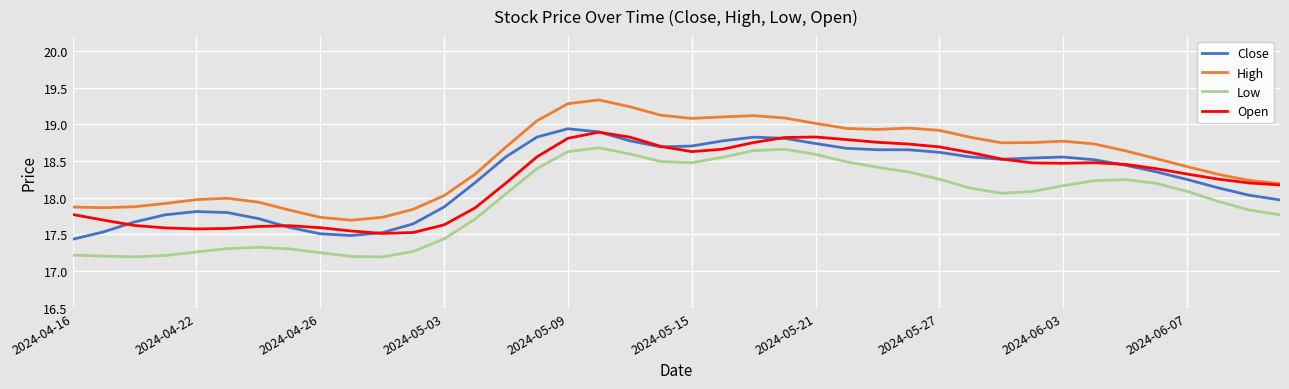

Which series has the largest total across all categories?

High